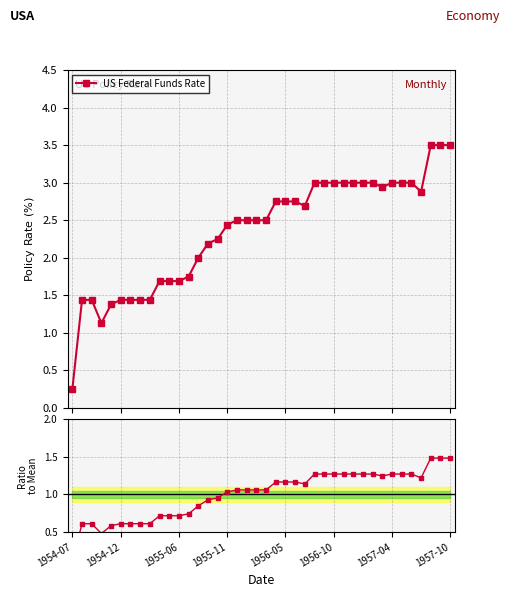

Is the value of Ratio to Mean at 29 greater than the value of US Federal Funds Rate at 25?

No